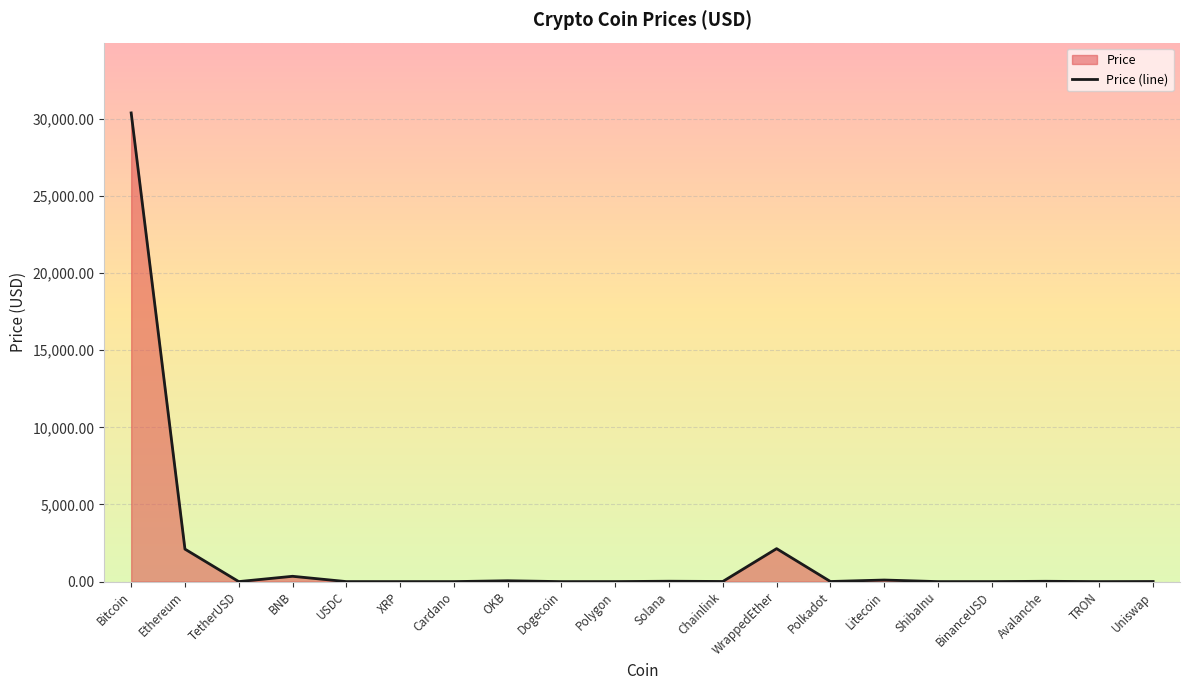

Does the chart display data point markers on the line(s)?

No